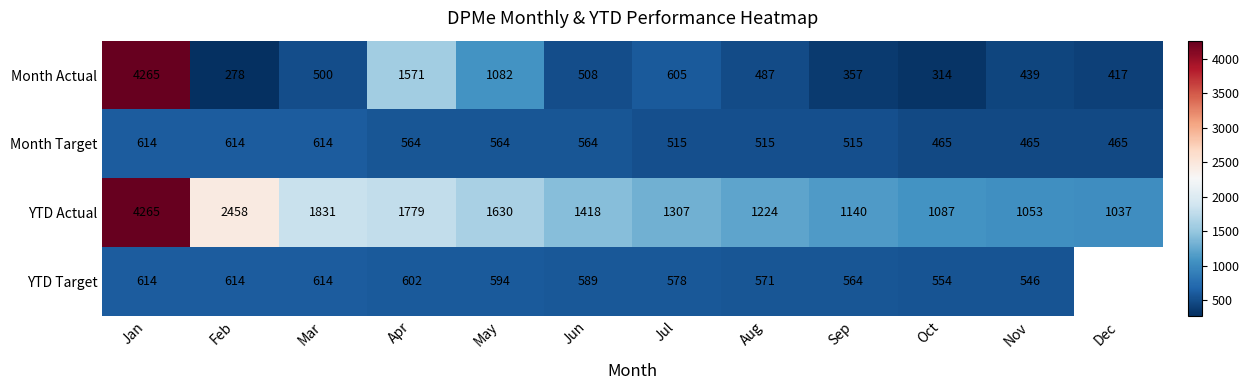

What is the smallest value displayed?

278.0